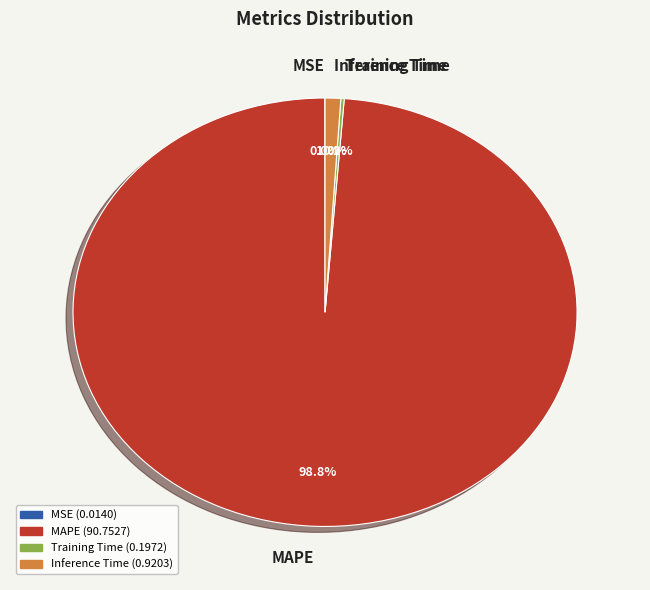

Is there a majority slice in this chart?

Yes